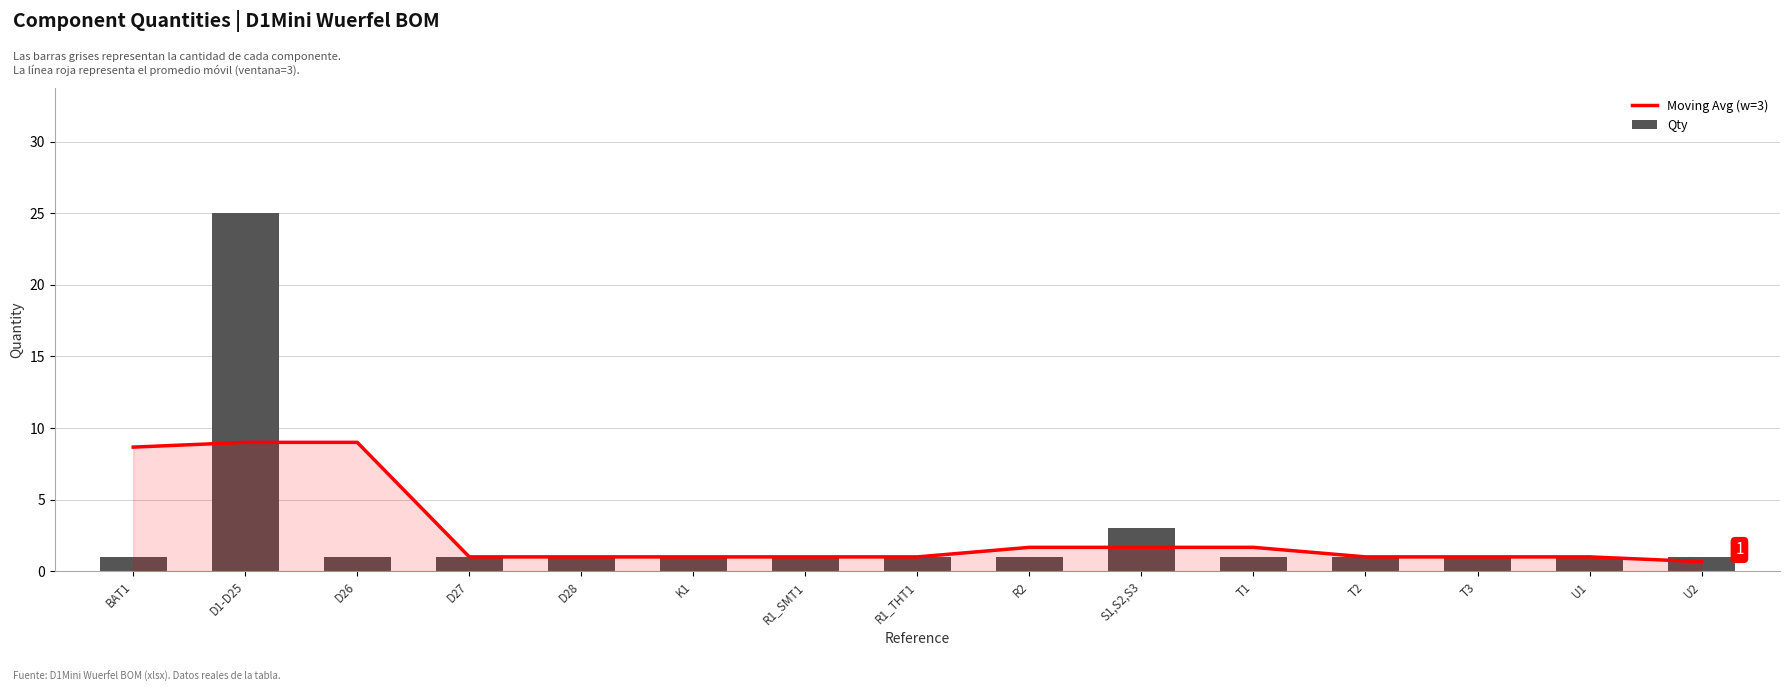

Rank the series by their average value, from highest to lowest.

Qty, Moving Avg (w=3)